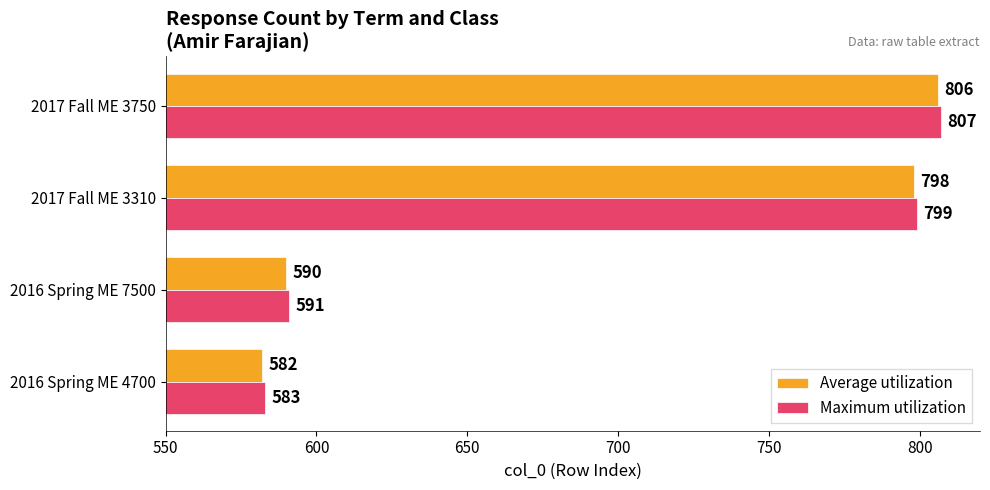

What is the difference between the Average utilization values at 2016 Spring ME 7500 and 2016 Spring ME 4700?

8